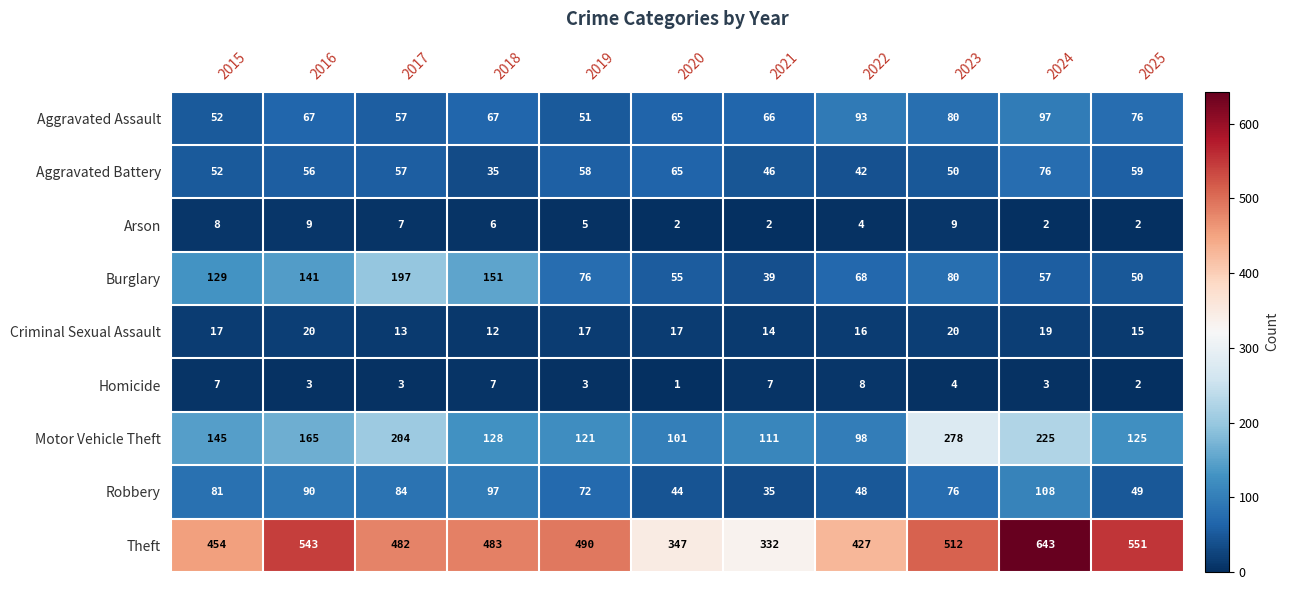

At which label does Robbery first exceed 76?

2015